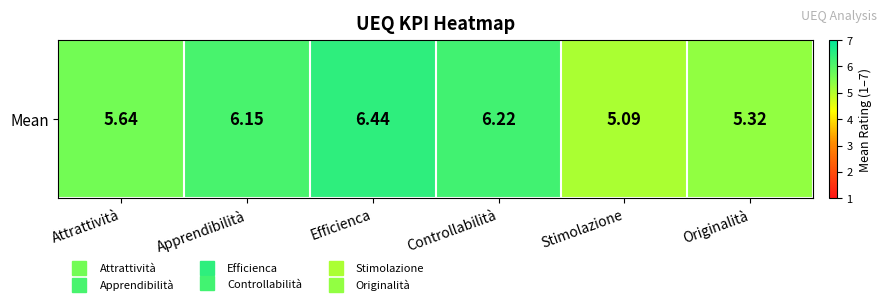

Count the number of values greater than 6.

3